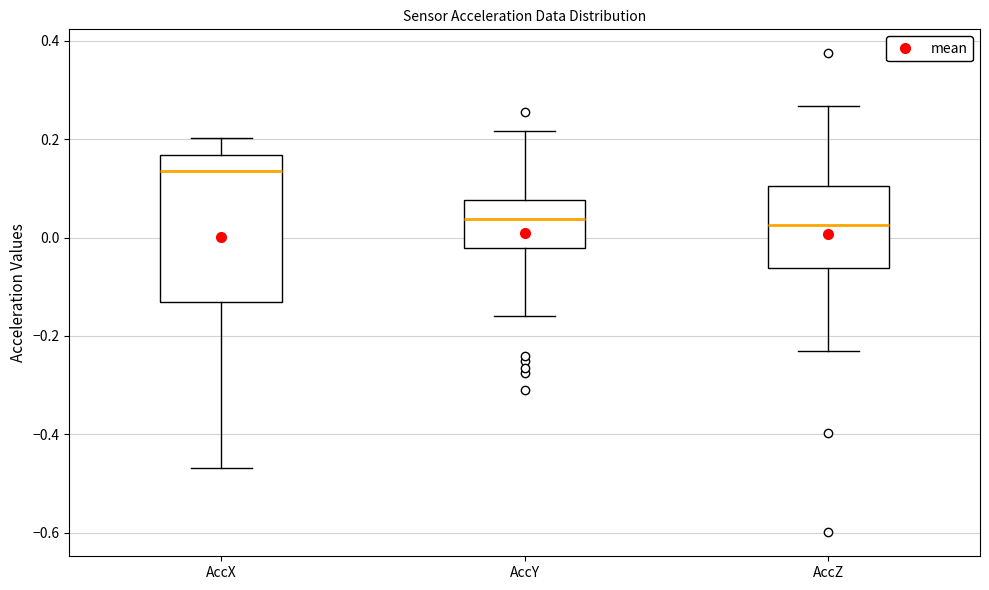

Reading left to right, transcribe this box plot: for each box, give where its median line is, the range the box spans, and where its two whiskers end, as read against the y-axis. The values are not printed on the chart, so give them approximately, as read against the axis.

AccX: median 0.14, box -0.14 to 0.16, whiskers -0.46 to 0.20
AccY: median 0.04, box -0.02 to 0.08, whiskers -0.16 to 0.22
AccZ: median 0.02, box -0.06 to 0.10, whiskers -0.22 to 0.26